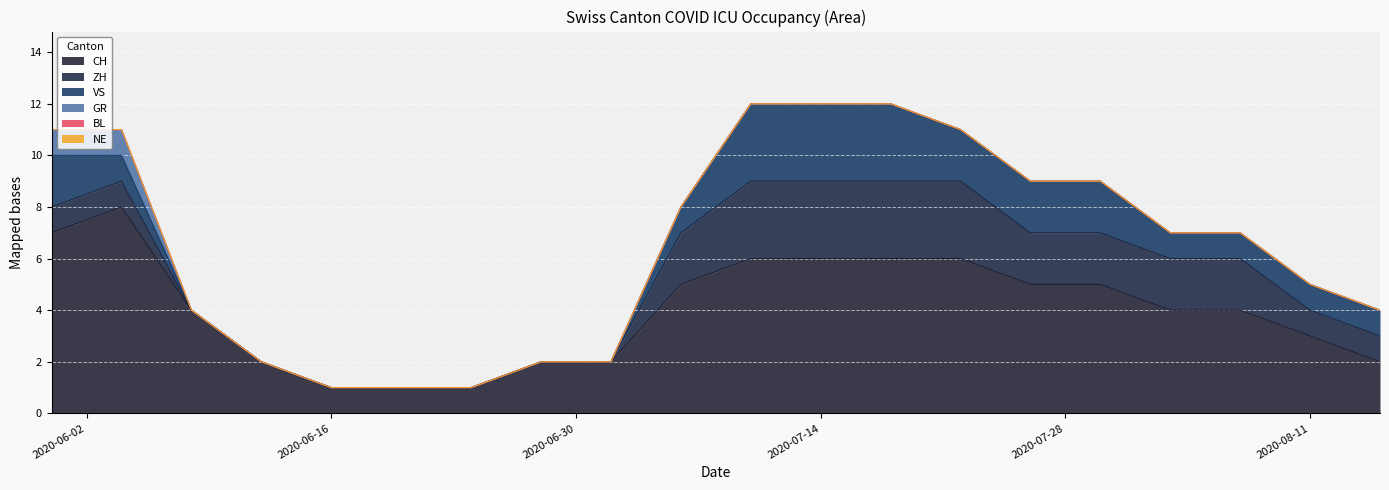

Between 2020-06-24 and 2020-06-12, which is larger?

2020-06-12